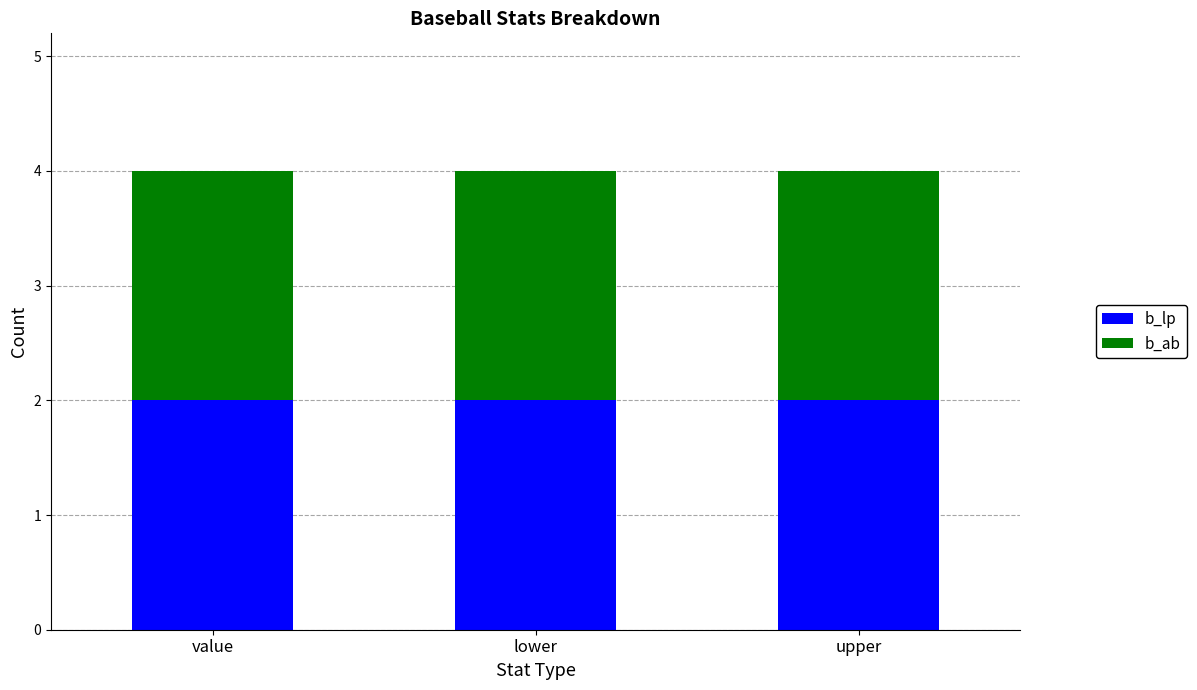

Does the chart contain any negative values?

No